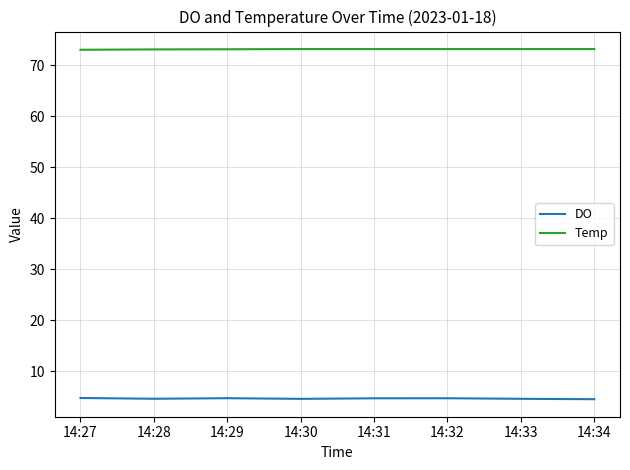

What is the spread (max minus min) of values at 14:34?

68.7